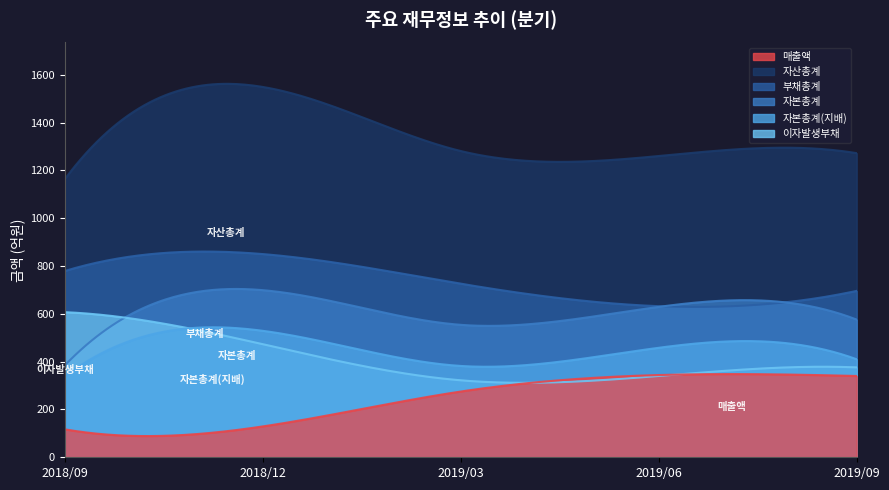

Reading left to right, what are all the values shown in this chart?

매출액: 117	129	275	344	340
자산총계: 1163	1549	1281	1260	1272
부채총계: 779	850	726	632	696
자본총계: 384	699	554	629	576
자본총계(지배): 338	529	382	458	410
이자발생부채: 607	473	322	340	376